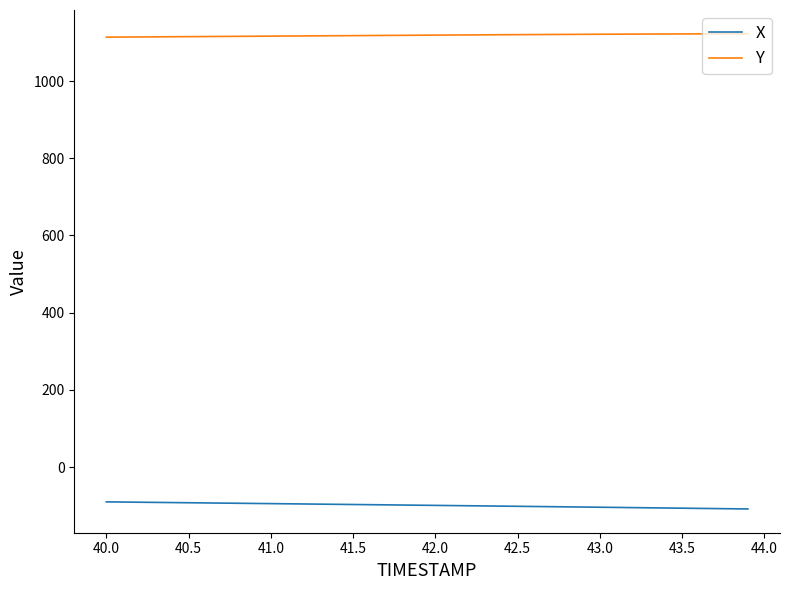

At how many categories does at least one series exceed 836?

40